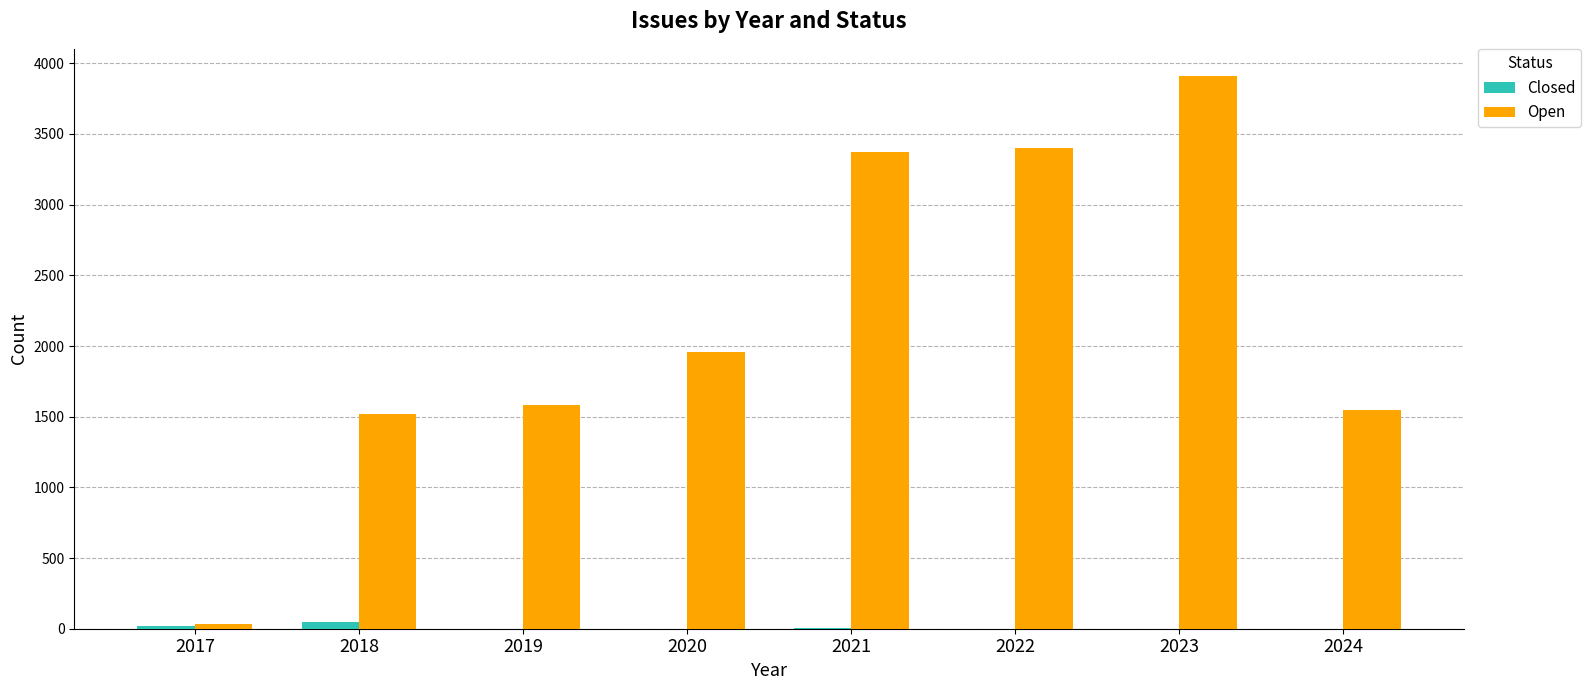

How many groups of bars are there?

8